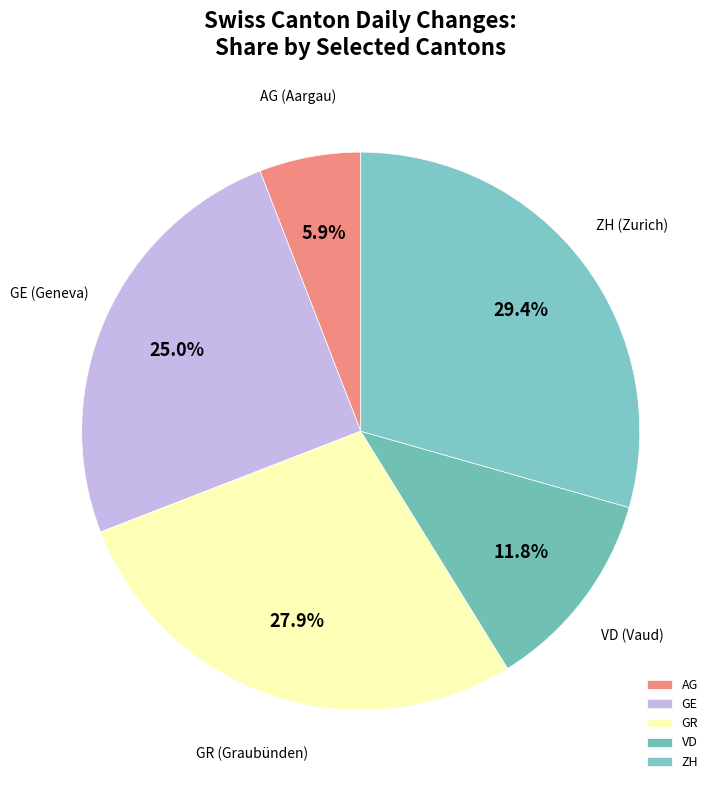

What is the ratio of the value at ZH to the value at GR?

1.1